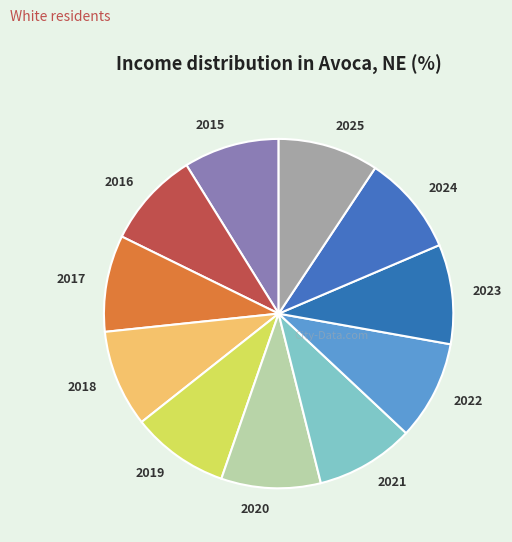

Approximately how many times larger is the value at 2022 compared to 2019?

1.0